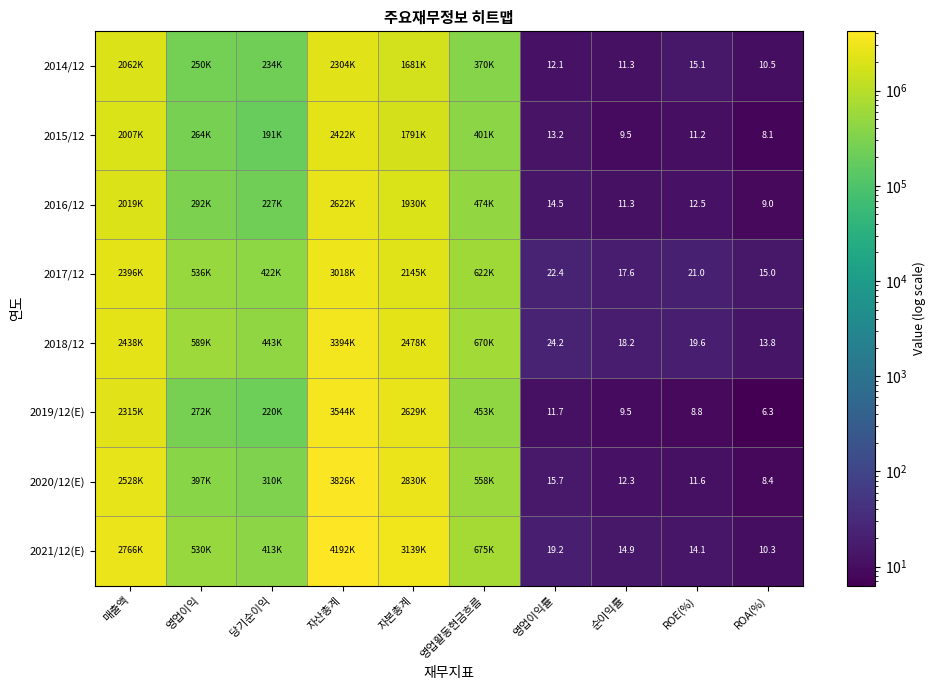

Which has a higher value, 자본총계 or 영업활동현금흐름?

자본총계